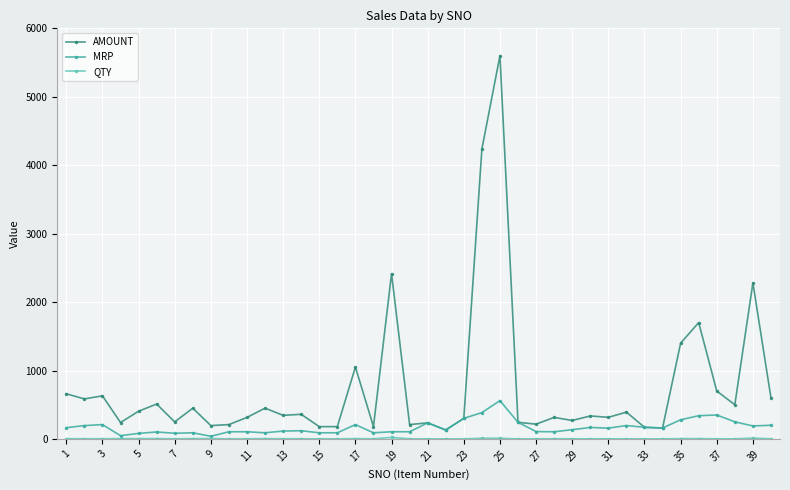

True or false: MRP has more than 0 interior local peaks.

True